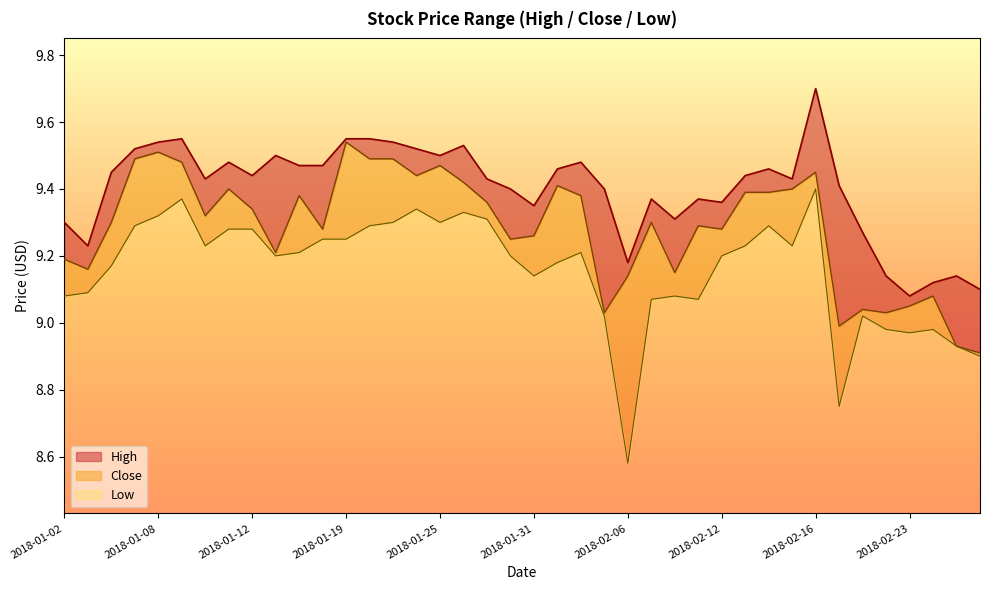

List the labels in order of Low value, smallest first.

2018-02-06, 2018-02-20, 2018-02-28, 2018-02-27, 2018-02-23, 2018-02-22, 2018-02-26, 2018-02-05, 2018-02-21, 2018-02-07, 2018-02-09, 2018-01-02, 2018-02-08, 2018-01-03, 2018-01-31, 2018-01-04, 2018-02-01, 2018-01-16, 2018-01-30, 2018-02-12, 2018-01-17, 2018-02-02, 2018-01-10, 2018-02-13, 2018-02-15, 2018-01-18, 2018-01-19, 2018-01-11, 2018-01-12, 2018-01-05, 2018-01-22, 2018-02-14, 2018-01-23, 2018-01-25, 2018-01-29, 2018-01-08, 2018-01-26, 2018-01-24, 2018-01-09, 2018-02-16